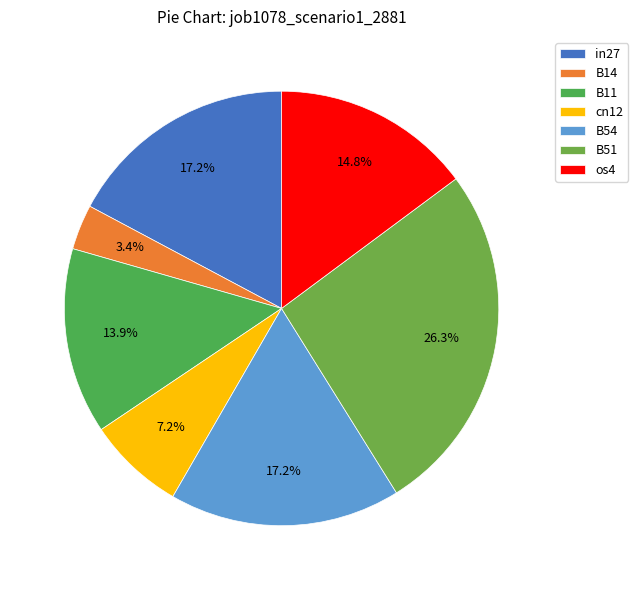

What portion of the pie excludes B54?

82.8%